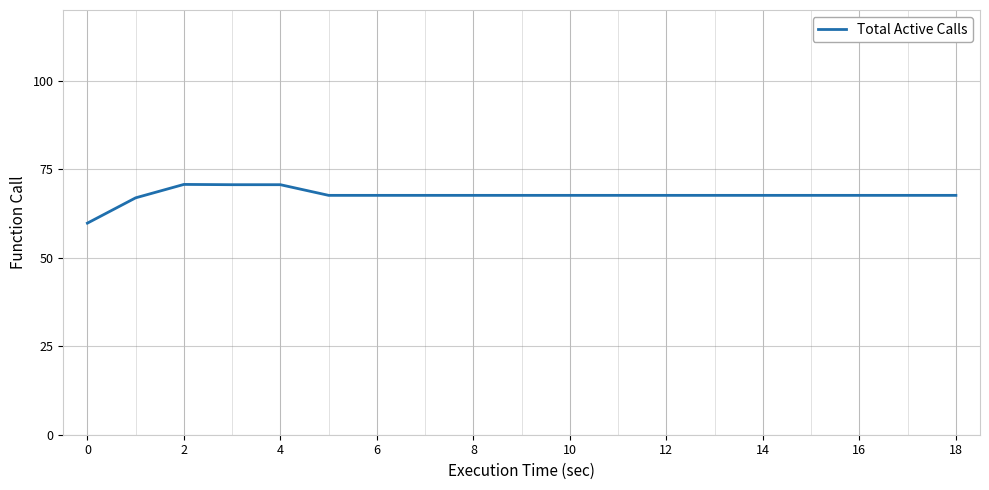

Count the number of data series in this chart.

1